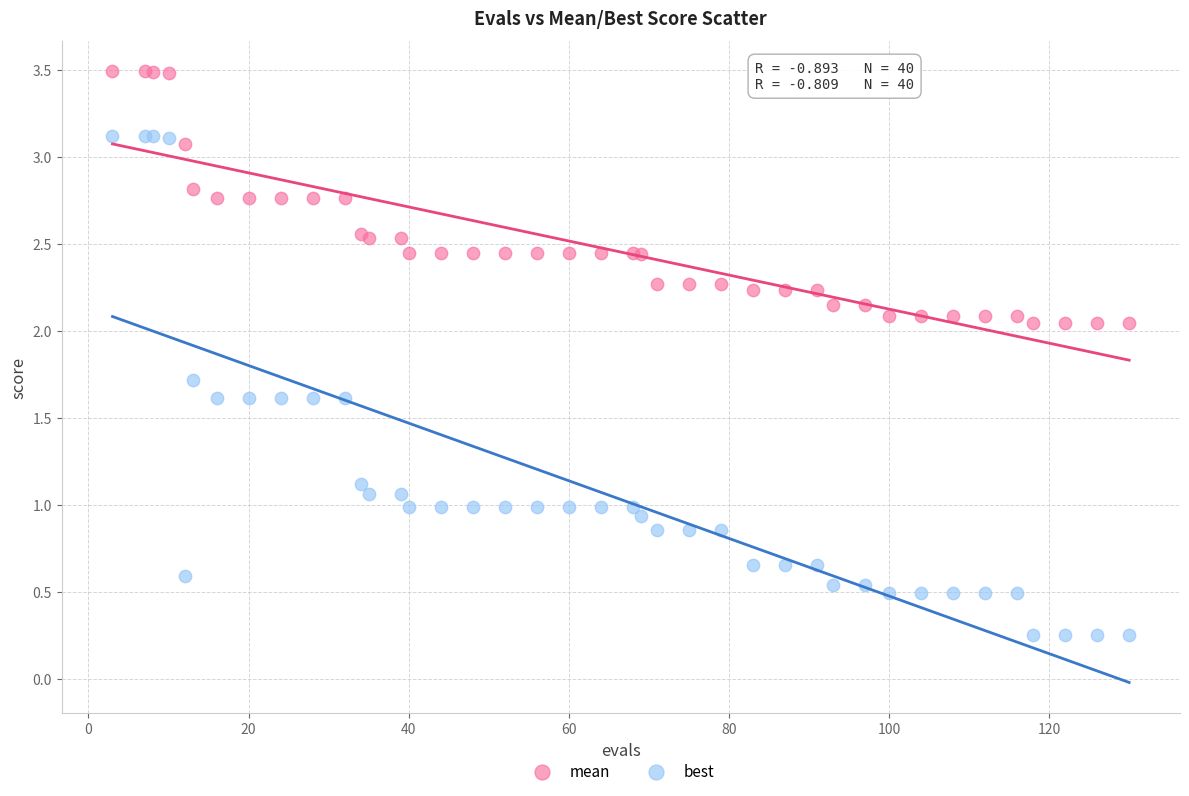

Which series contains the highest Y value?

mean